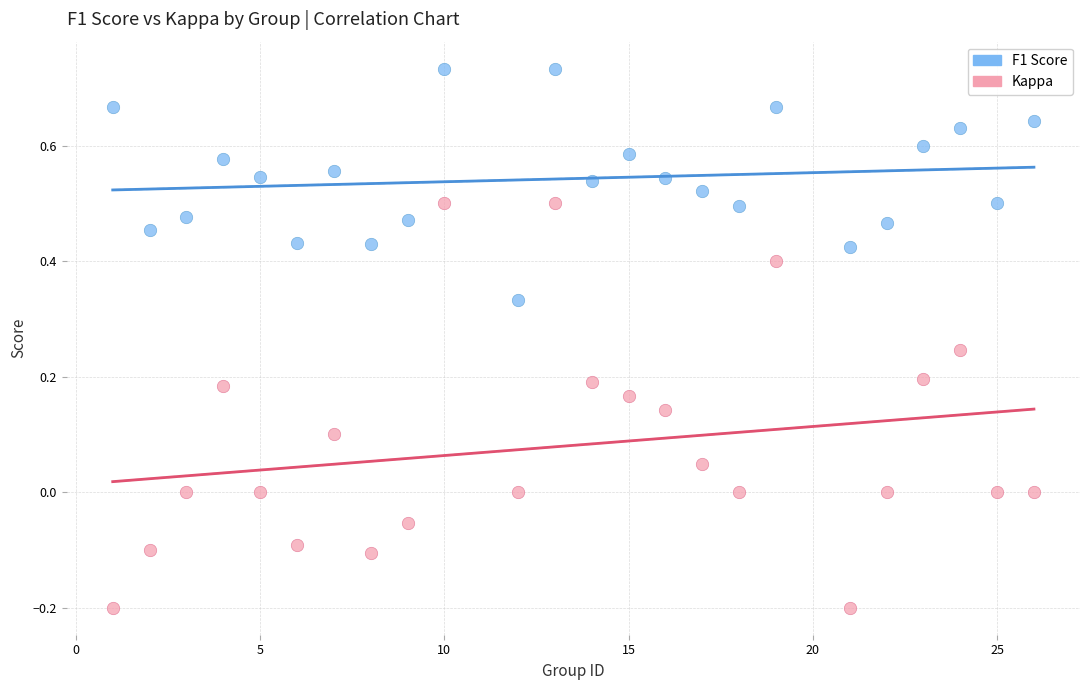

Which series reaches the minimum Y coordinate?

Kappa